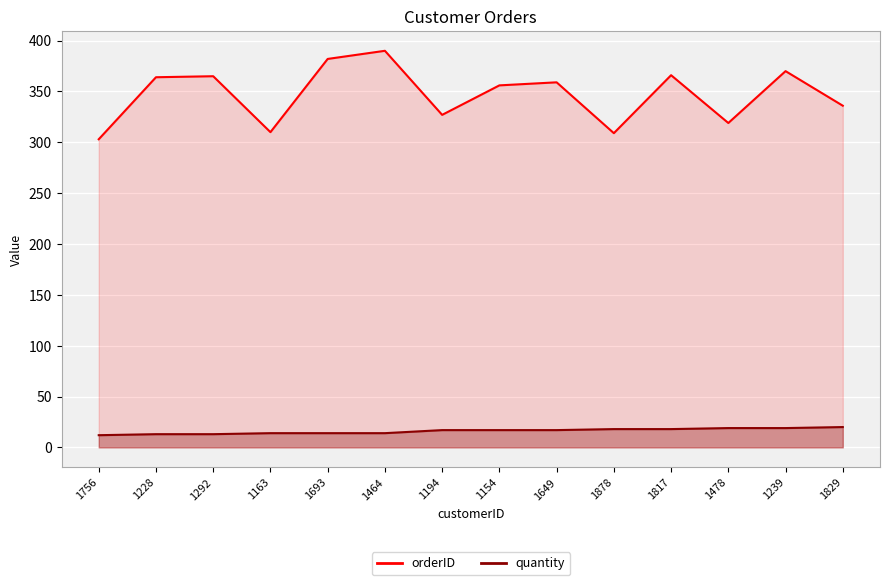

Reading left to right, transcribe all the data shown in this chart.

orderID: 303	364	365	310	382	390	327	356	359	309	366	319	370	336
quantity: 12	13	13	14	14	14	17	17	17	18	18	19	19	20